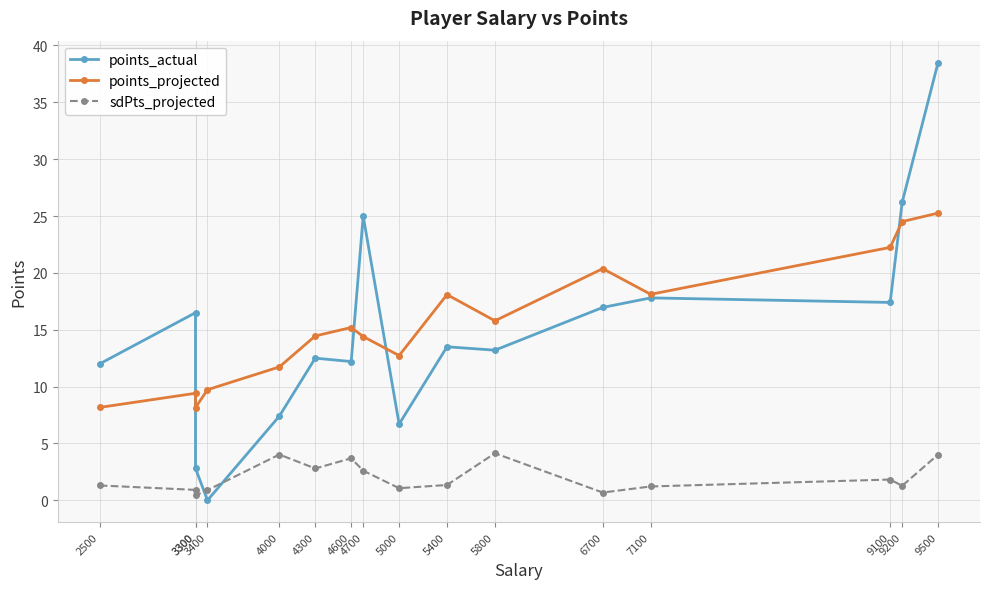

What is the spread (max minus min) of values at 3300?

15.6